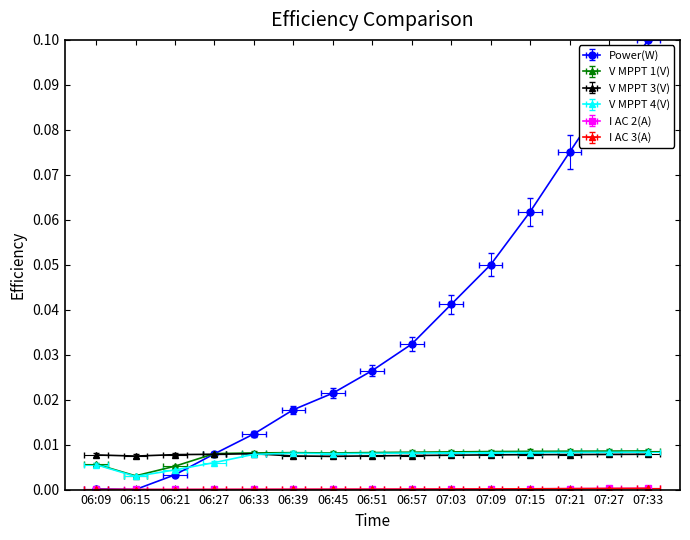

List the labels in order of V MPPT 1(V) value, smallest first.

06:15, 06:21, 06:09, 06:27, 06:45, 06:33, 06:39, 06:51, 06:57, 07:03, 07:09, 07:15, 07:21, 07:27, 07:33